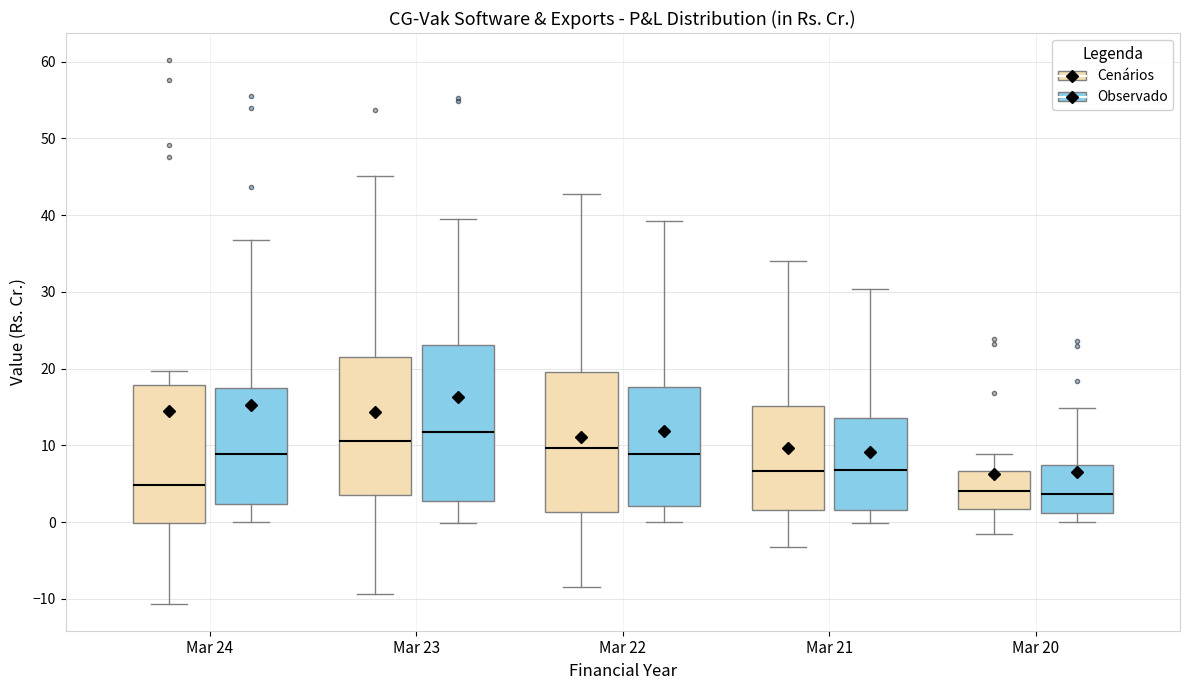

Reading left to right, read every box against the y-axis: the position of its median line, the range the box covers, and the ends of its whiskers. The values are not printed on the chart, so give them approximately, as read against the axis.

Mar 24 (Cenários): median 5, box 0 to 18, whiskers -11 to 20
Mar 24 (Observado): median 9, box 2 to 18, whiskers 0 to 37
Mar 23 (Cenários): median 11, box 4 to 21, whiskers -9 to 45
Mar 23 (Observado): median 12, box 3 to 23, whiskers 0 to 40
Mar 22 (Cenários): median 10, box 1 to 20, whiskers -8 to 43
Mar 22 (Observado): median 9, box 2 to 18, whiskers 0 to 39
Mar 21 (Cenários): median 7, box 2 to 15, whiskers -3 to 34
Mar 21 (Observado): median 7, box 2 to 14, whiskers 0 to 30
Mar 20 (Cenários): median 4, box 2 to 7, whiskers -2 to 9
Mar 20 (Observado): median 4, box 1 to 7, whiskers 0 to 15